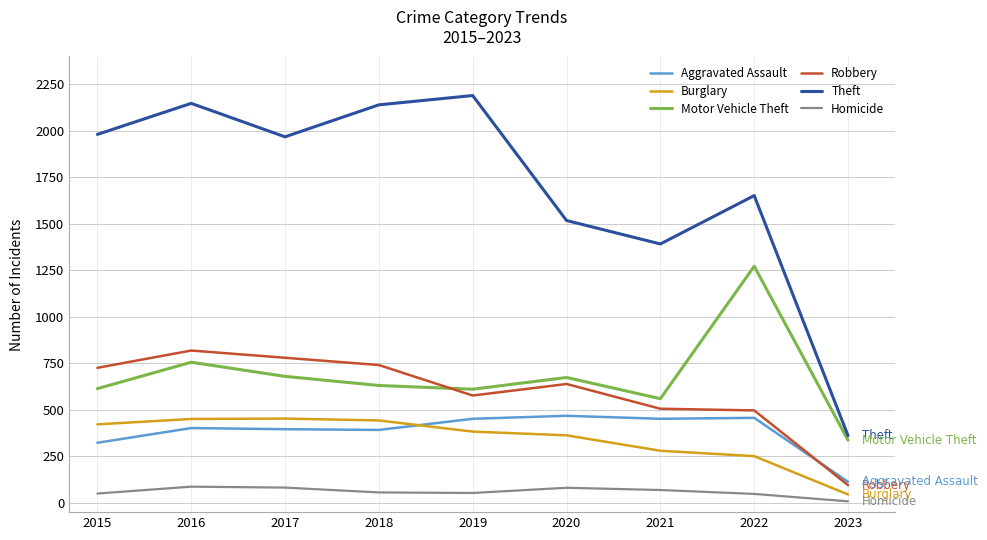

The value of Aggravated Assault at 2019 is 452. True or false?

True